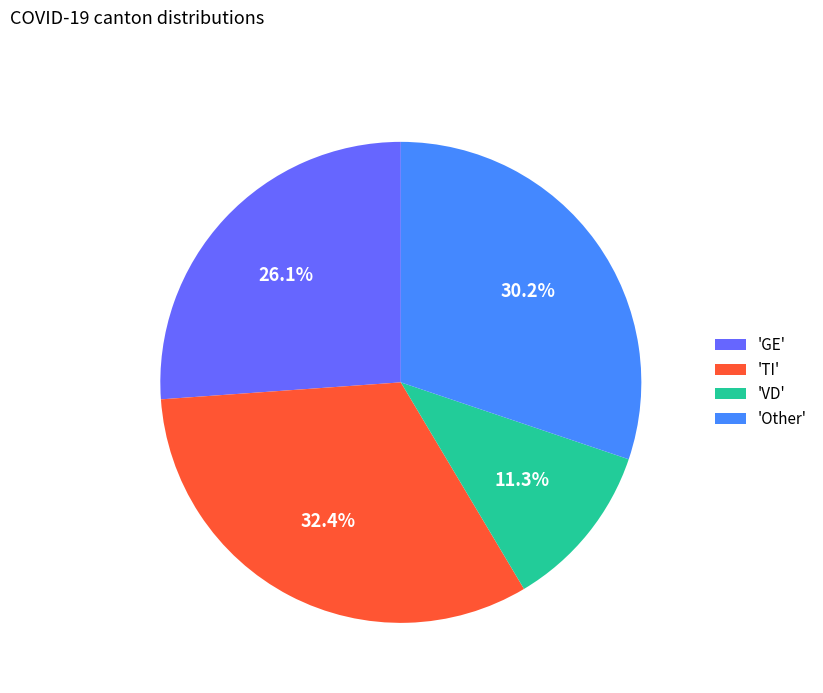

Is there a majority slice in this chart?

No